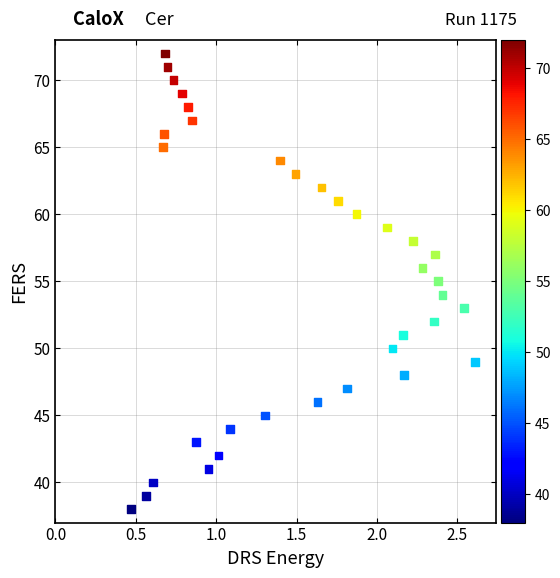

What is the range of Y values (max minus min)?

34